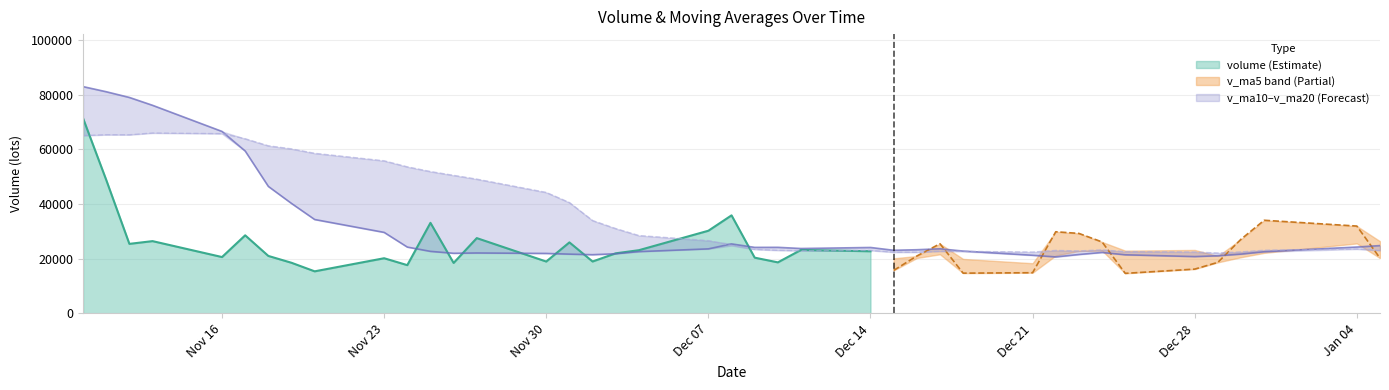

What is the label of the 26th point from the left?

2020-12-15